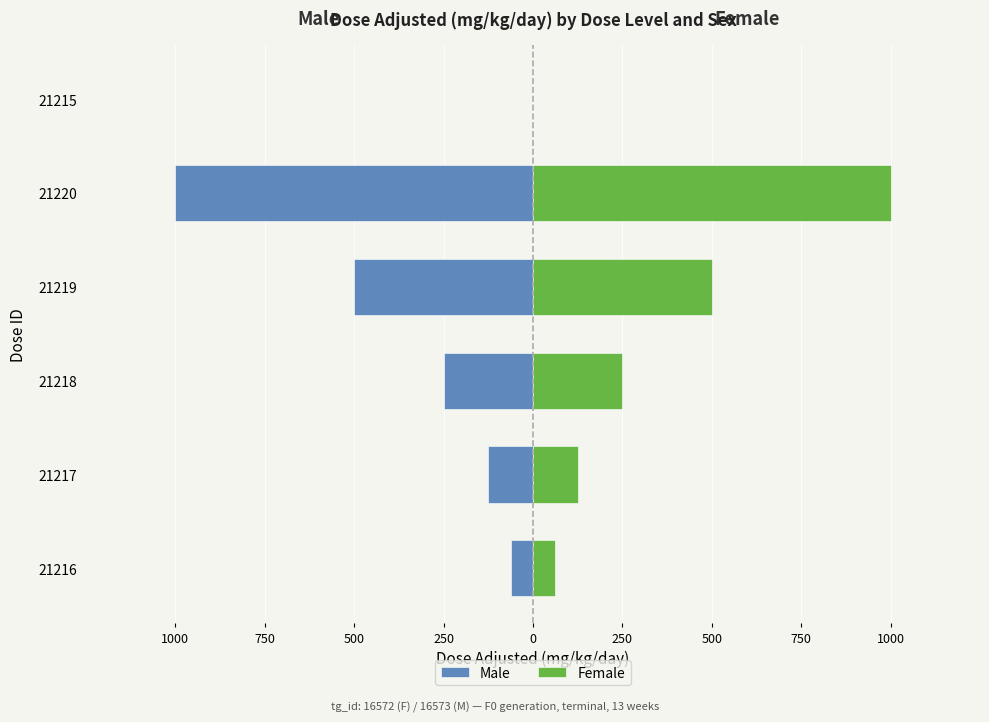

What is the difference between the maximum and second lowest values in the Female series?

937.5